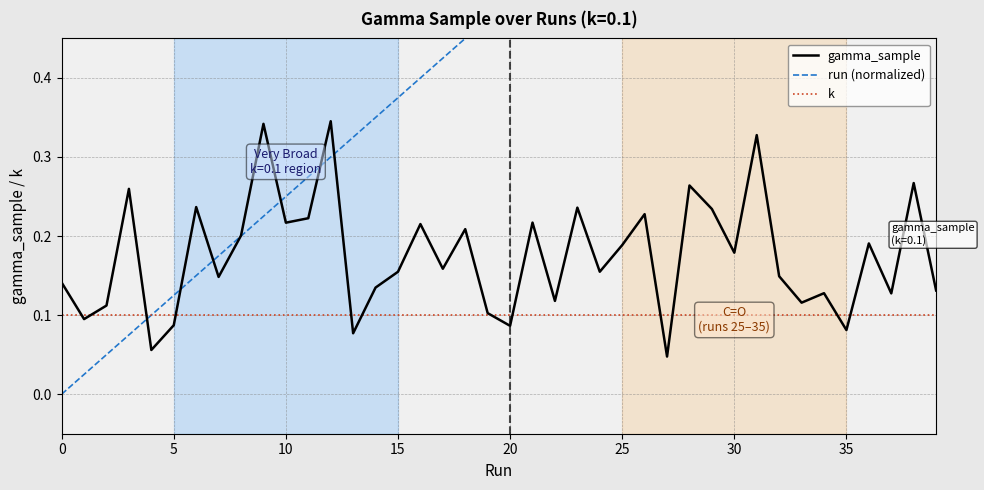

What is the total value across all series at 23?

0.9